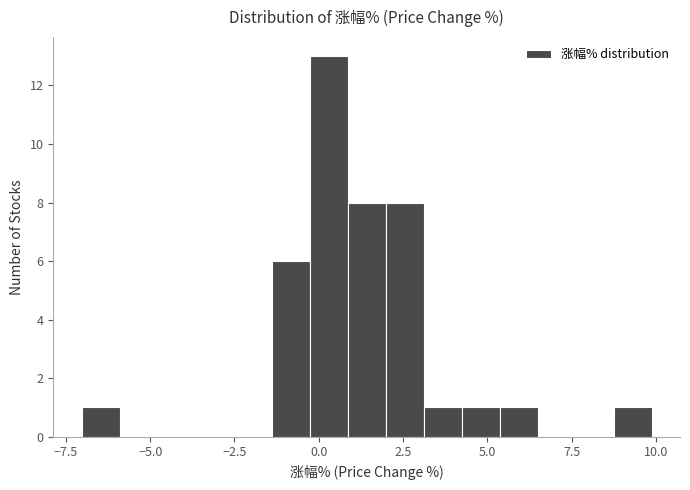

Read against the x-axis, roughly where is the centre of the tallest bar?

0.5